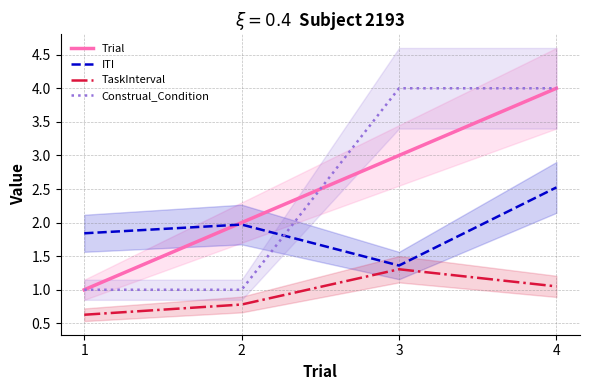

Does the chart have visible grid lines?

Yes